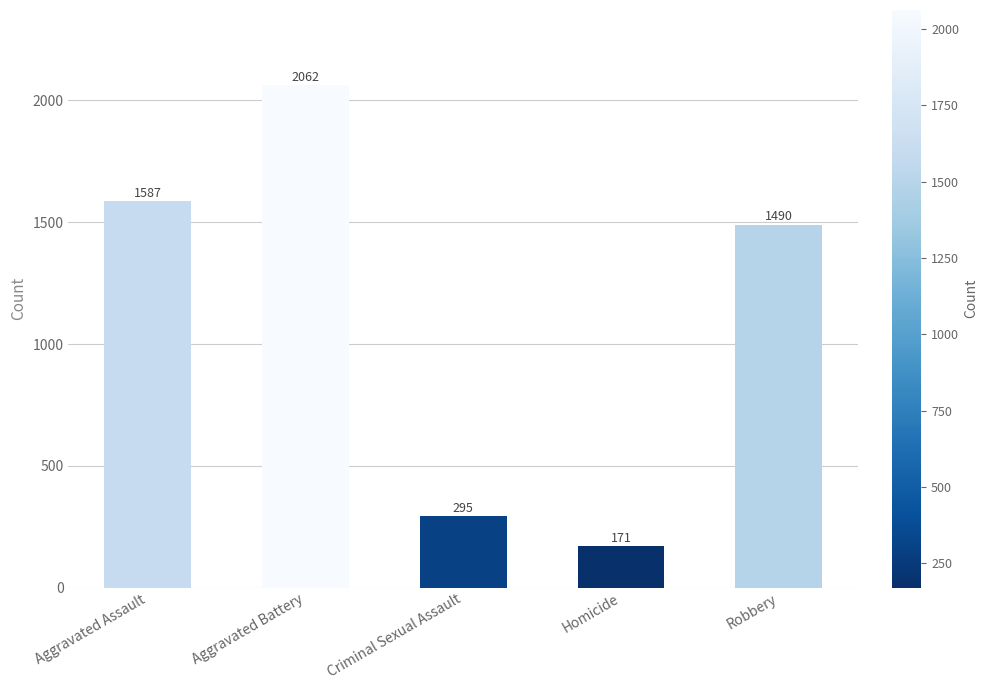

What is the value of the 1st bar from the left?

1587